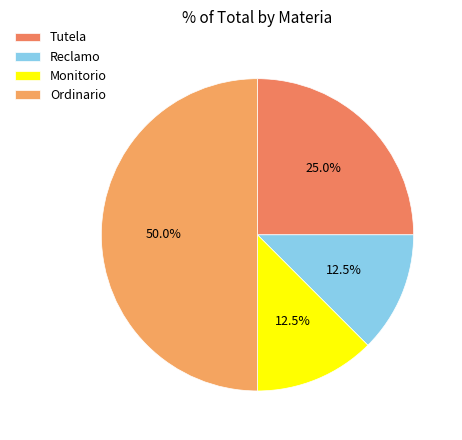

Approximately how many times larger is the value at Reclamo compared to Tutela?

0.5